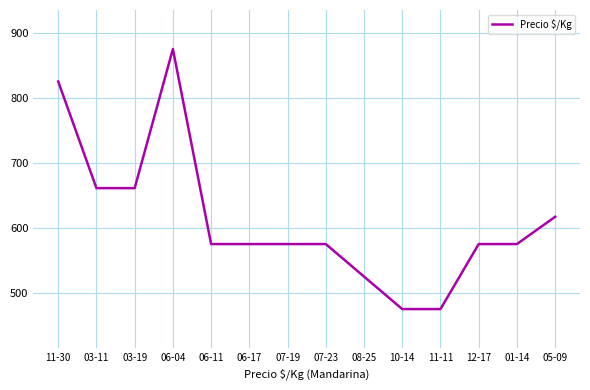

What is the difference between the maximum and minimum values?

400